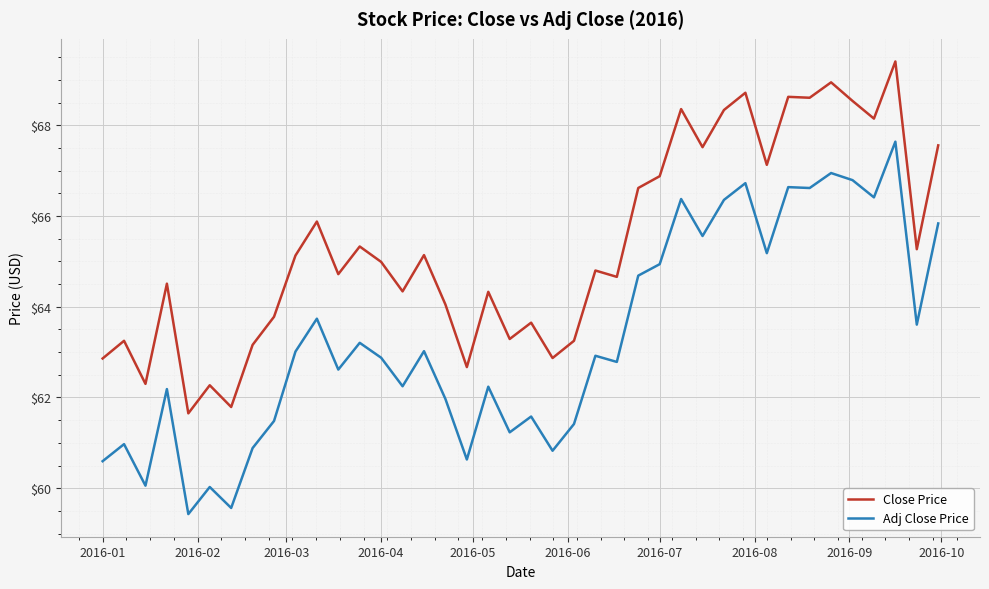

True or false: Adj Close Price and Close Price intersect in this chart.

False